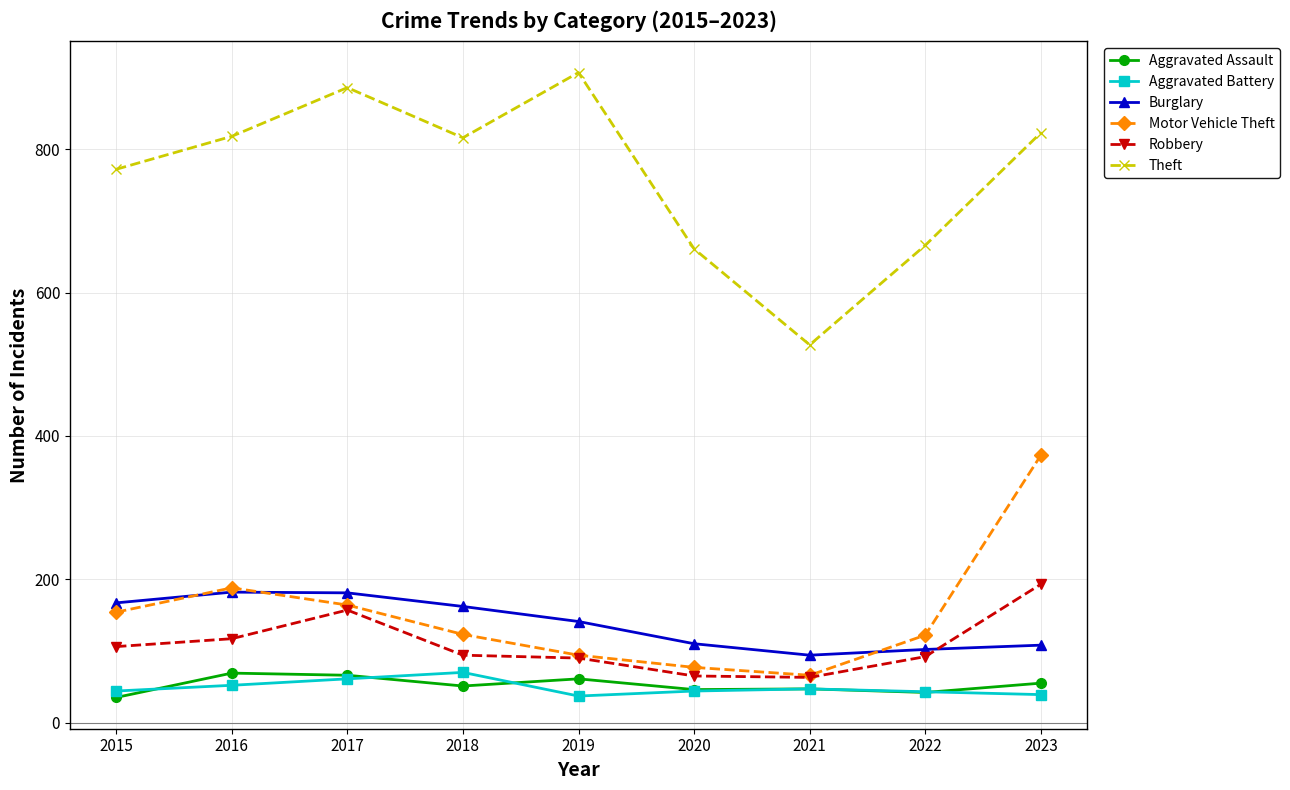

What is the approximate value of Motor Vehicle Theft at 2020?

77